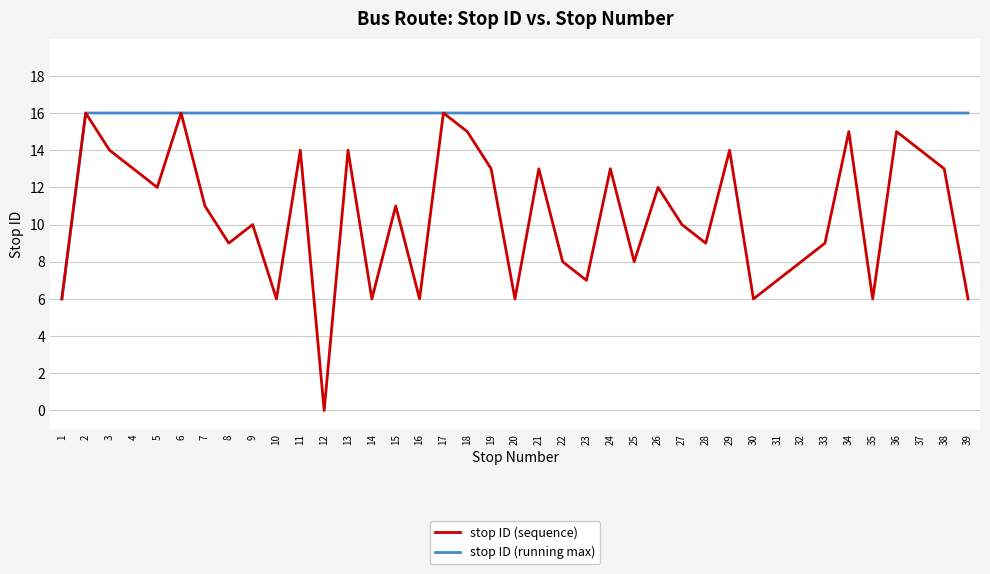

Does the chart have visible grid lines?

Yes